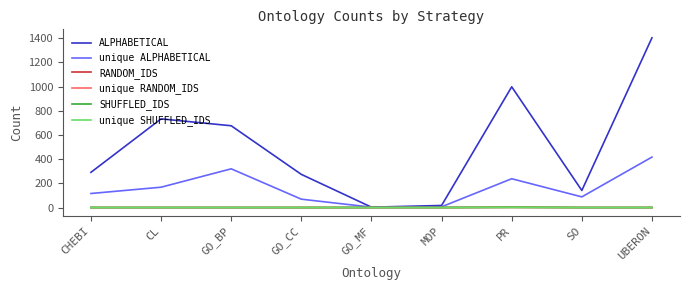

Is this an area chart (filled region under the line)?

No